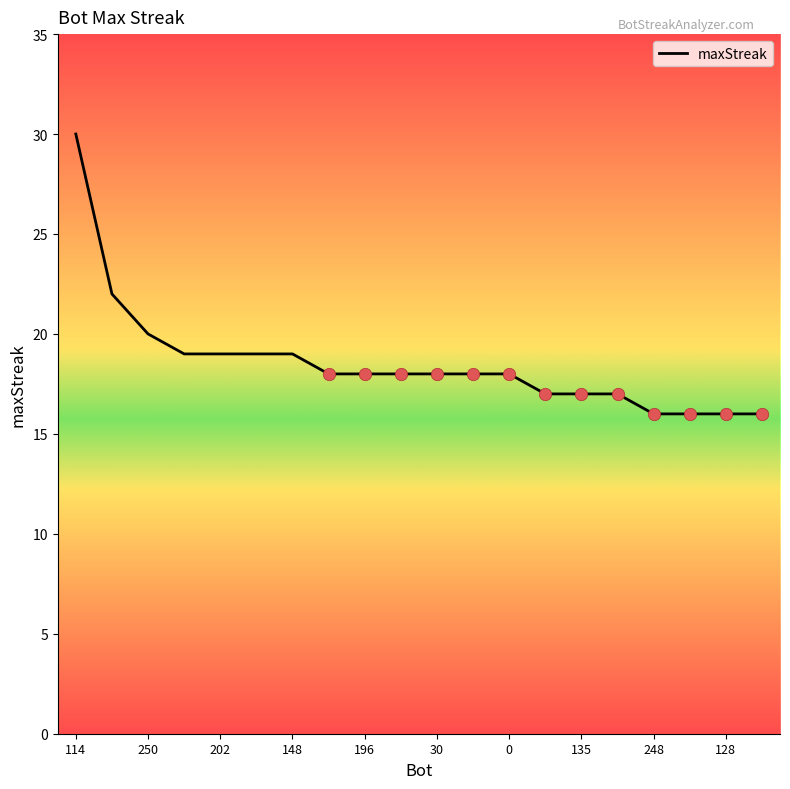

What is the maximum value shown in the chart?

30